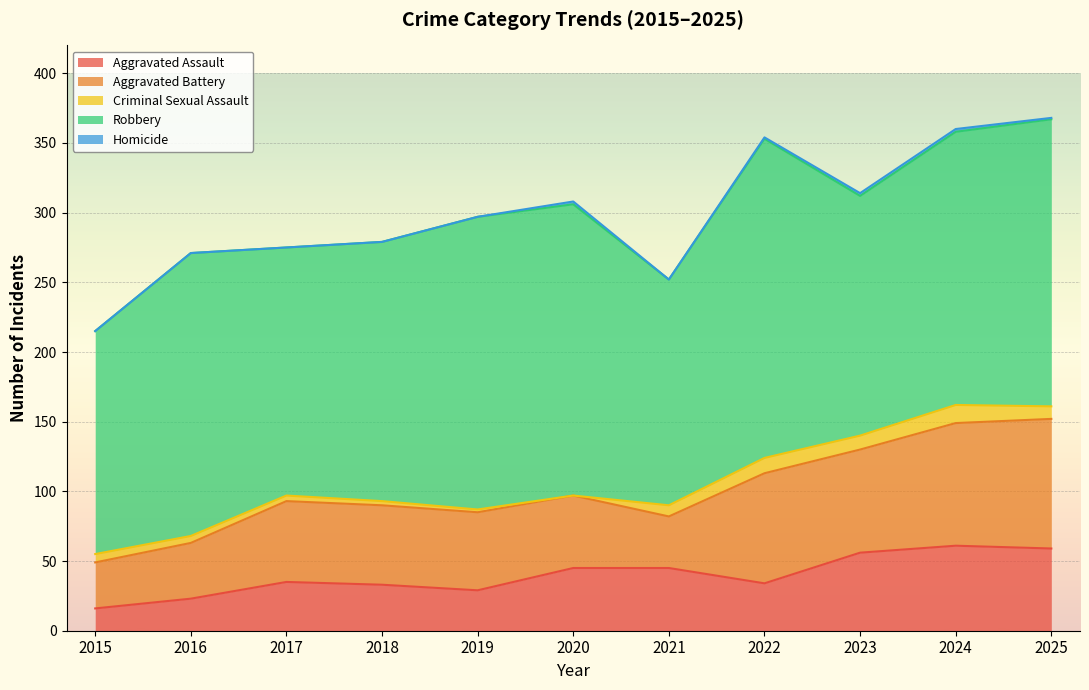

List the series in order of their peak value, highest first.

Robbery, Aggravated Battery, Aggravated Assault, Criminal Sexual Assault, Homicide